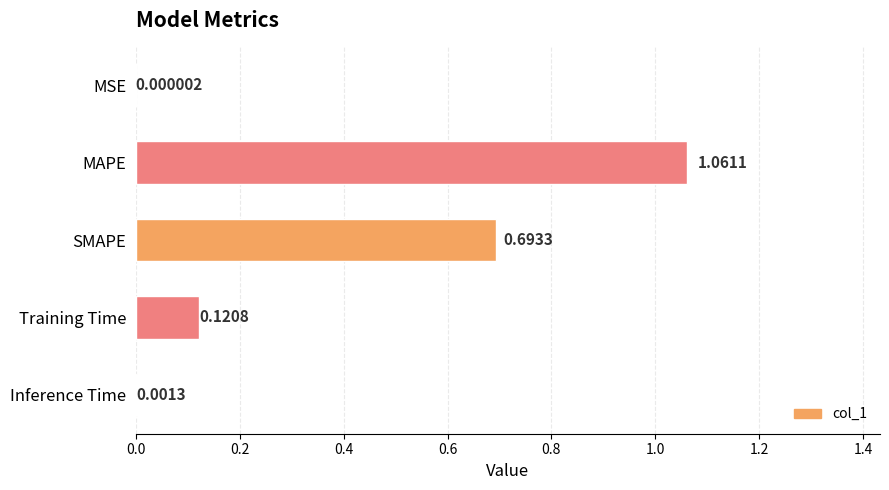

Which label corresponds to the largest value in the chart?

MAPE